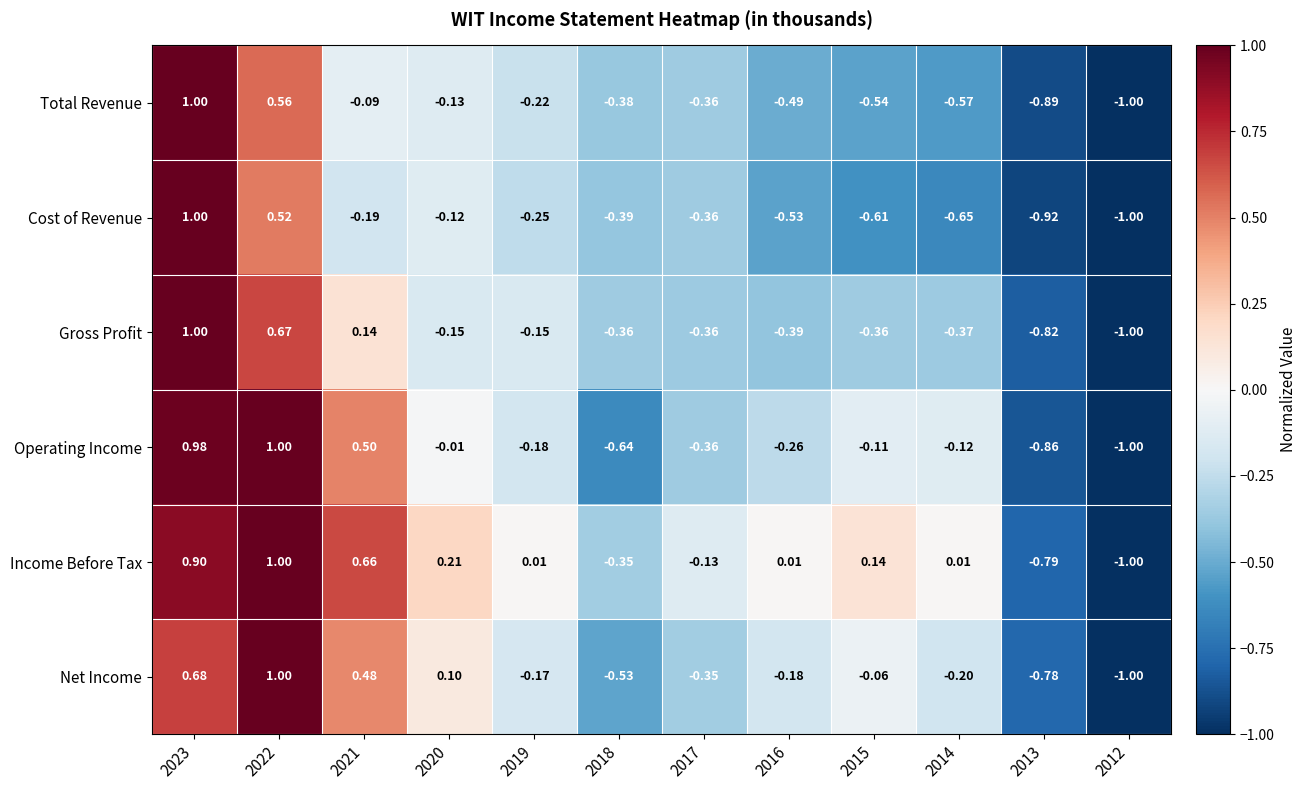

Rank the series at 2018 from highest to lowest value.

Income Before Tax, Gross Profit, Total Revenue, Cost of Revenue, Net Income, Operating Income